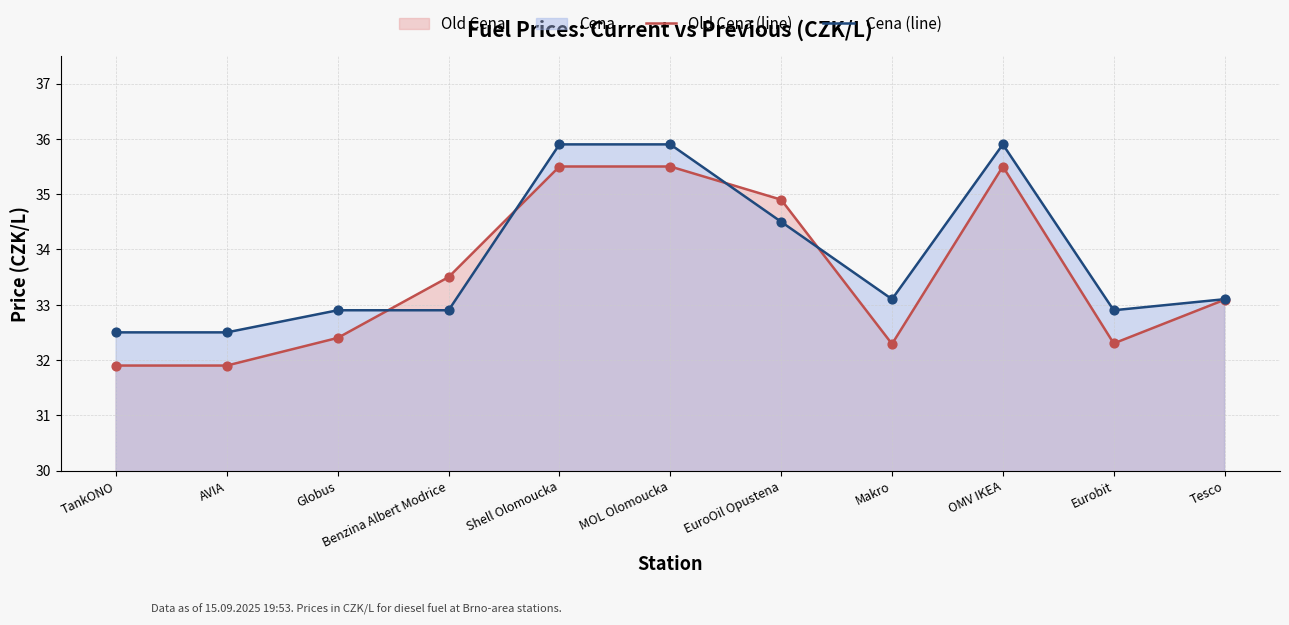

Which series has the largest total across all categories?

Cena (line)